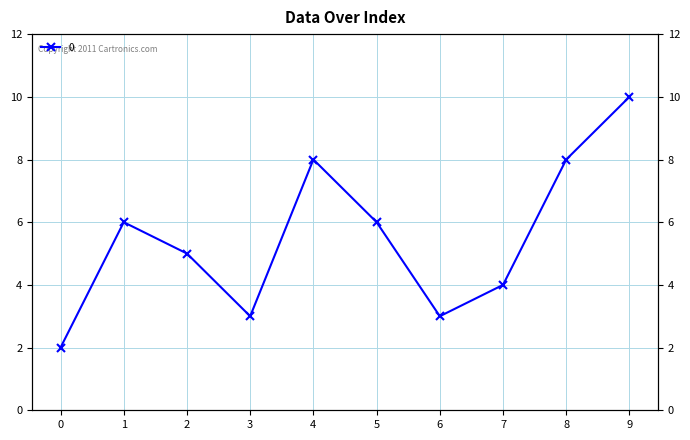

The chart shows a value of 4 at 5. True or false?

False